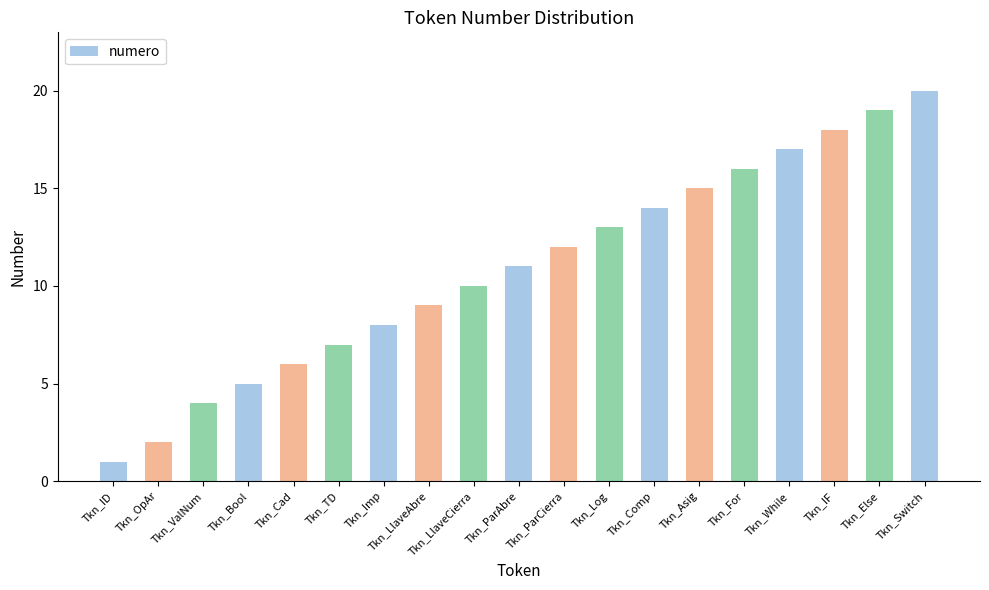

How many bars are there in total?

19